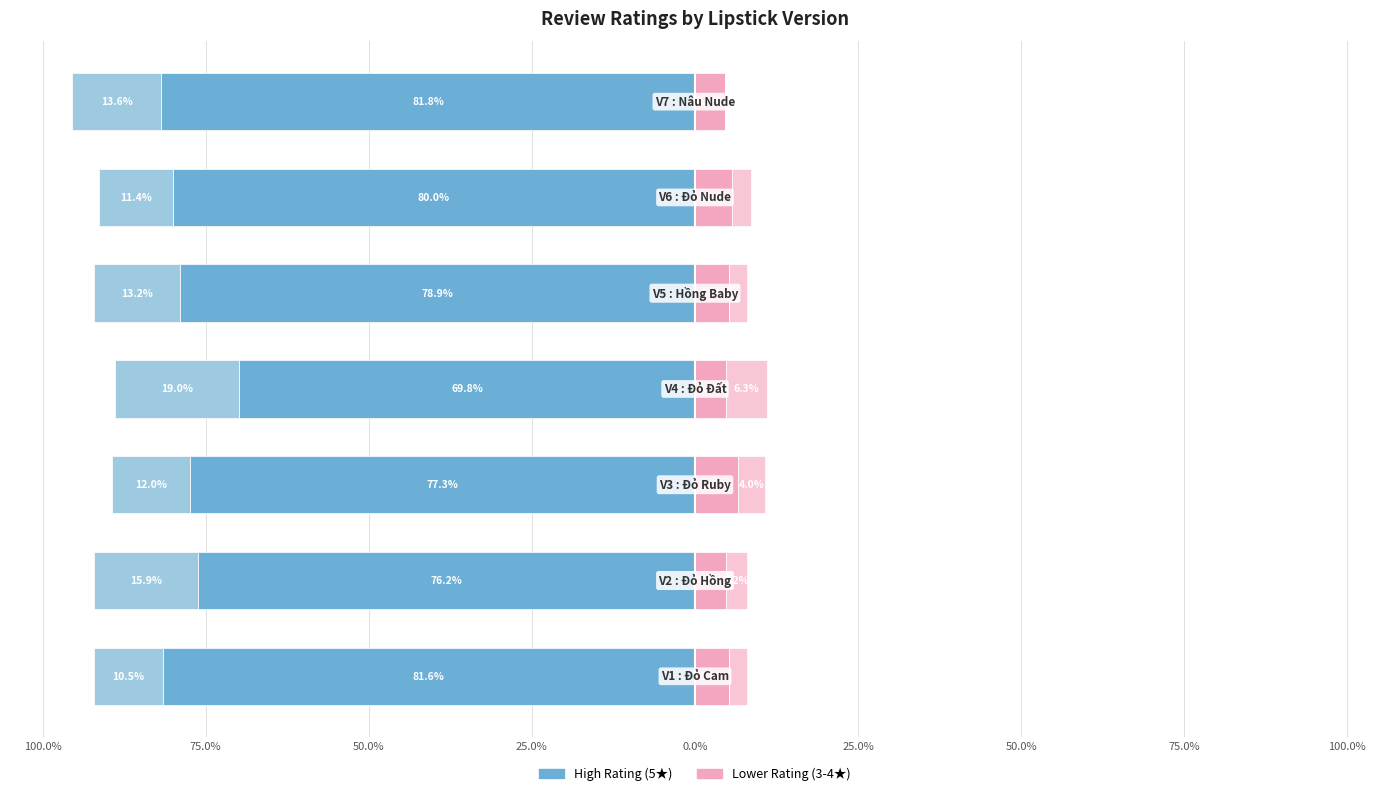

Reading left to right, list all the values displayed in this chart.

5 stars: -81.6	-76.2	-77.3	-69.8	-78.9	-80.0	-81.8
4 stars: -10.5	-15.9	-12.0	-19.0	-13.2	-11.4	-13.6
3 stars: 5.3	4.8	6.7	4.8	5.3	5.7	4.5
1-2 stars: 2.6	3.2	4.0	6.3	2.6	2.9	0.0